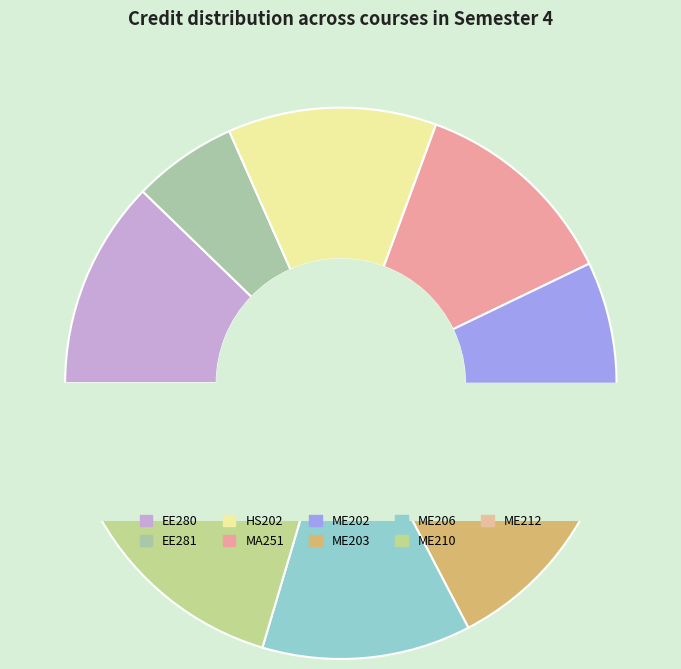

What is the largest slice in the pie chart?

EE280